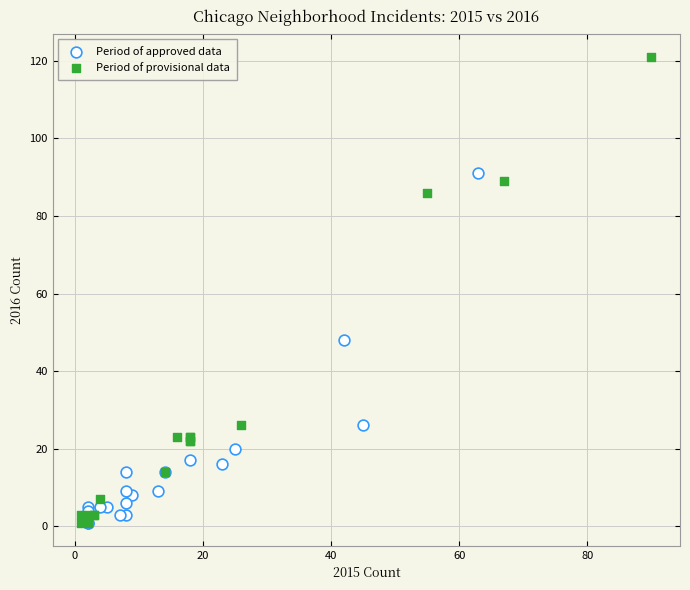

Which series has the largest Y range (max minus min)?

Period of provisional data